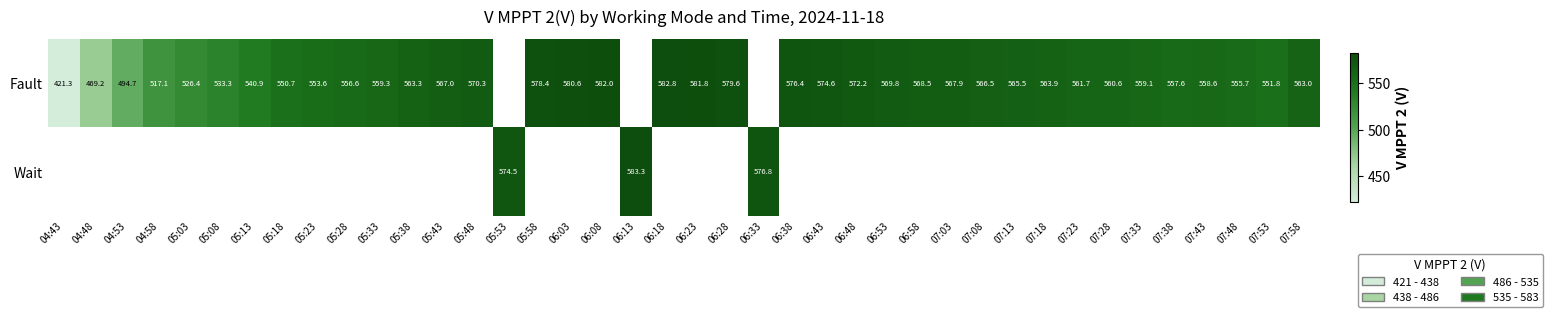

What is the smallest value displayed?

421.3